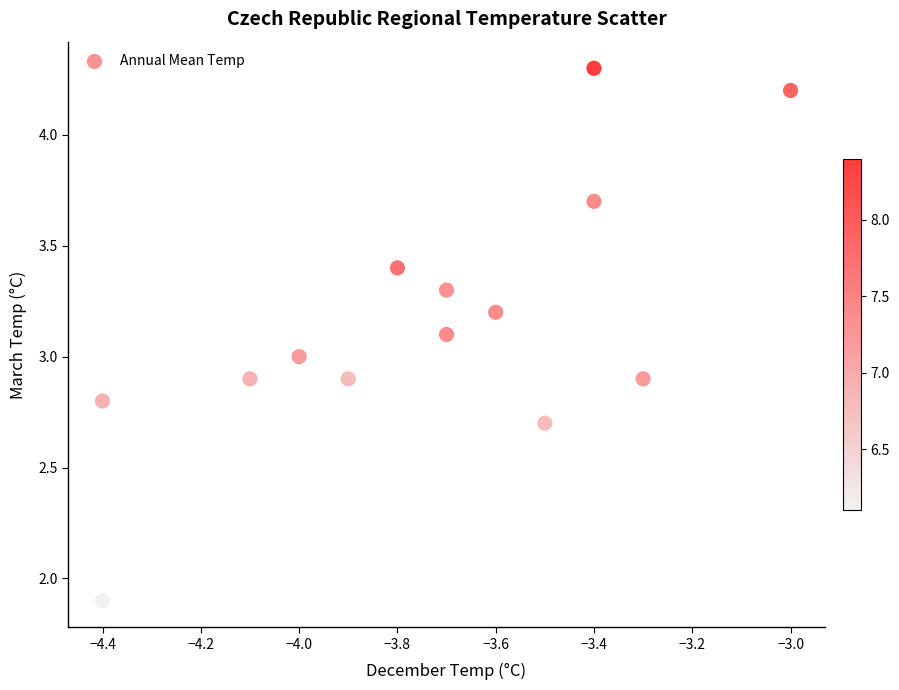

What is the range of Y values (max minus min)?

2.4